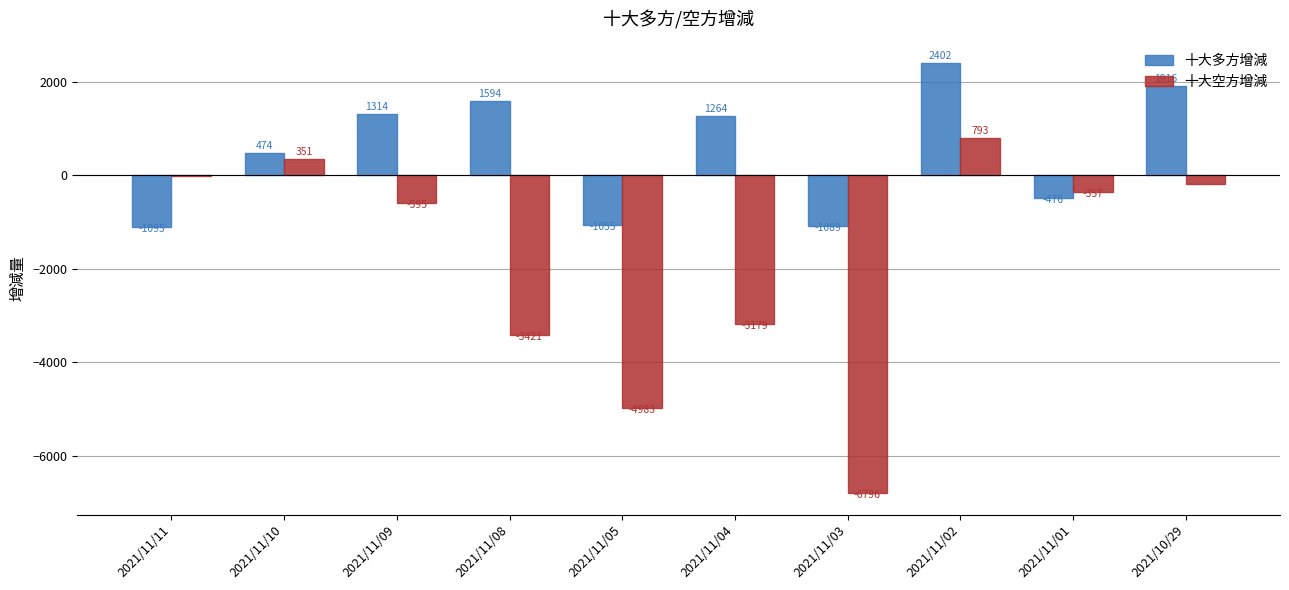

What value does the 十大多方增減 series have at 2021/11/11, to the nearest 100?

-1100